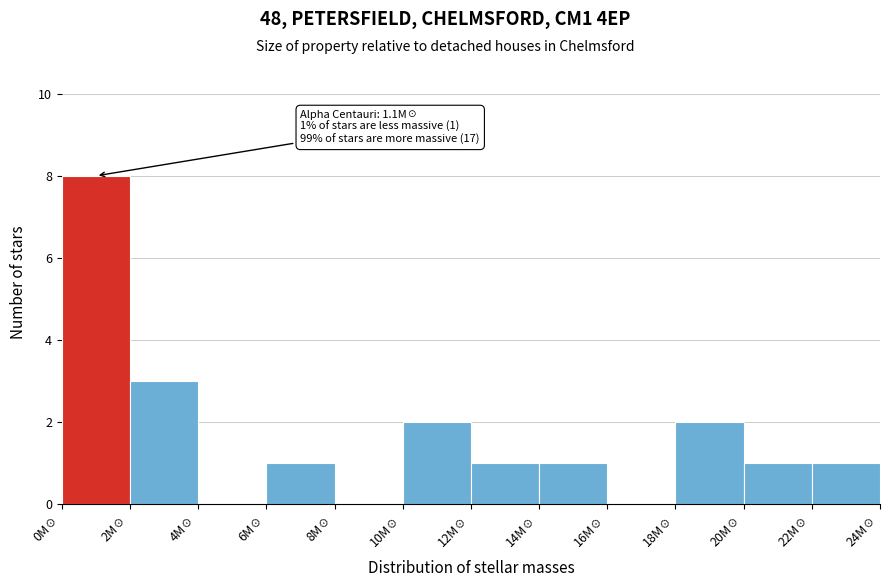

Which range on the x-axis has the tallest bar?

0 to 2